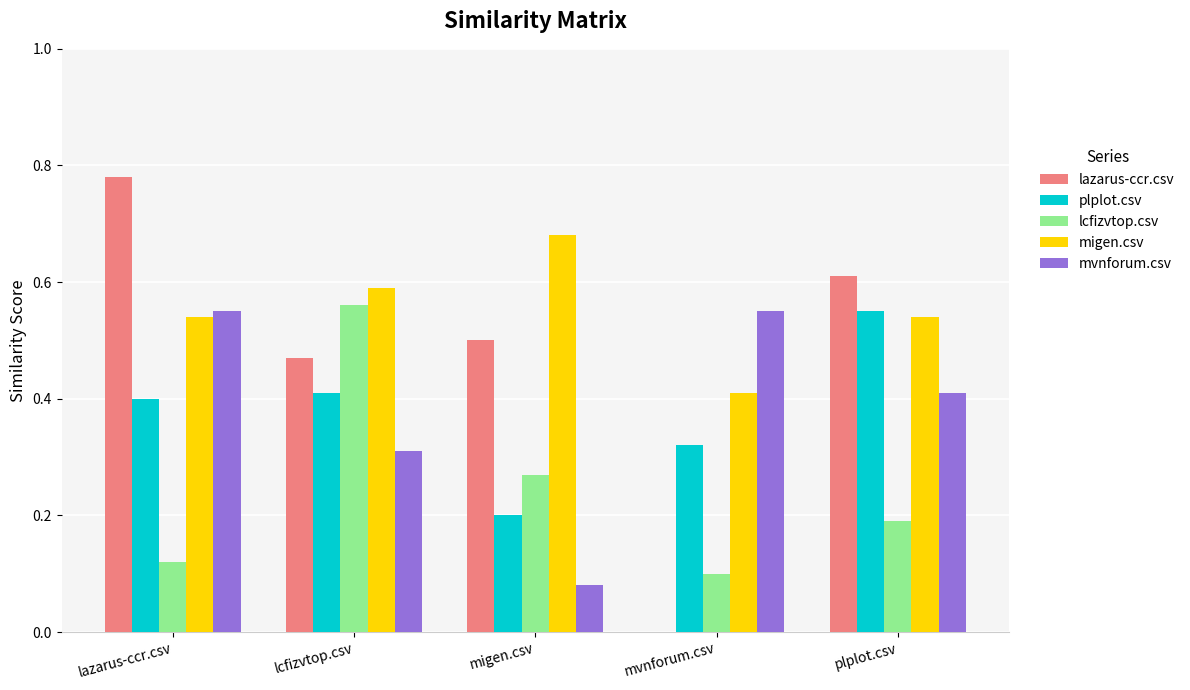

What are all the series names shown in the legend?

lazarus-ccr.csv, plplot.csv, lcfizvtop.csv, migen.csv, mvnforum.csv